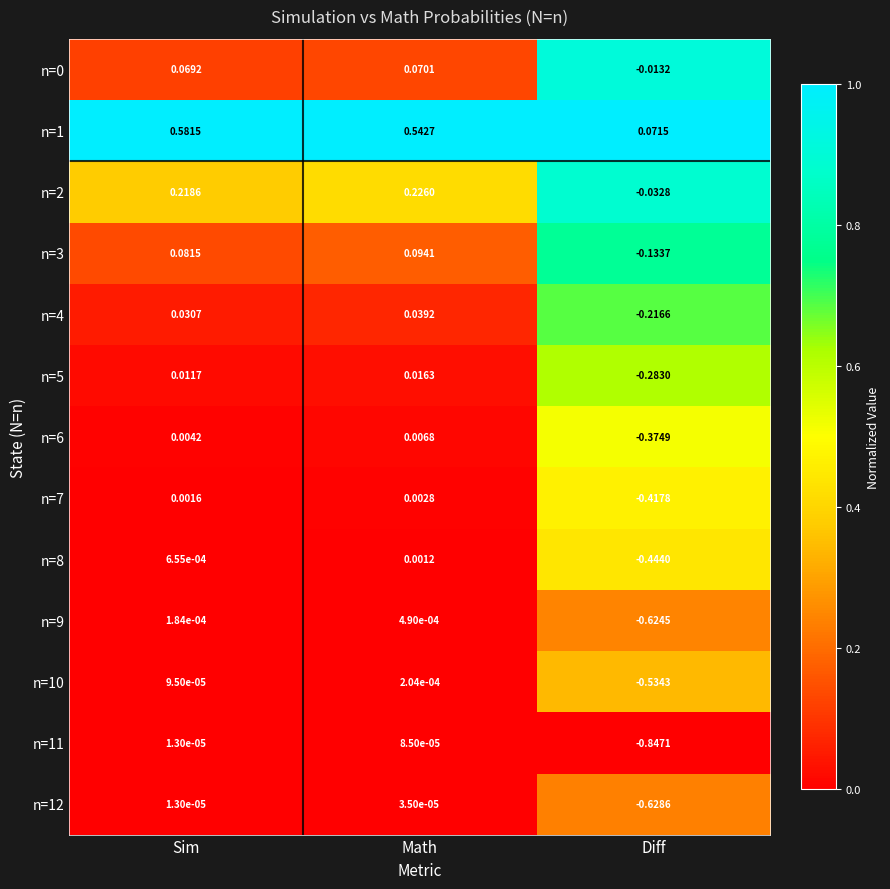

Where is n=6 nearest to the value 0?

Sim